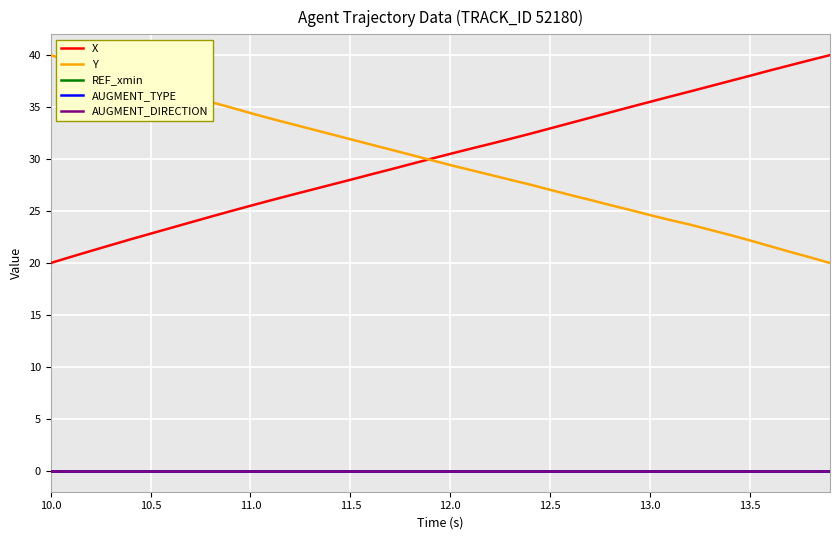

Is this an area chart (filled region under the line)?

No